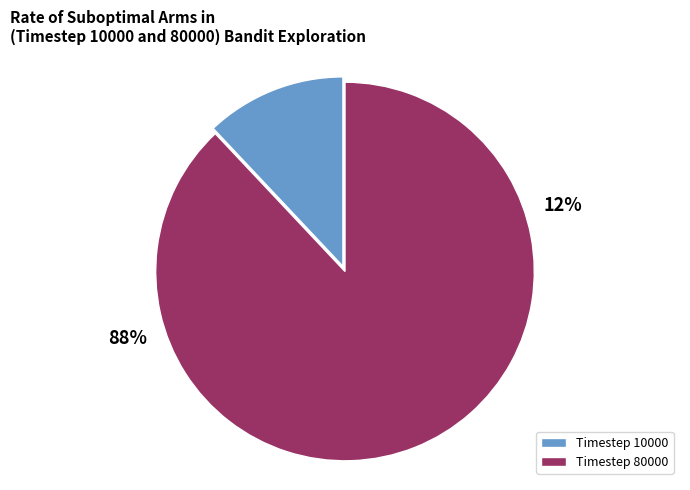

What is the ratio of the value at Timestep 80000 to the value at Timestep 10000?

7.3